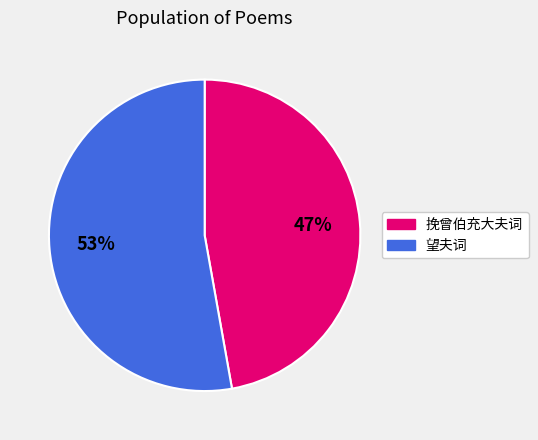

Is there a majority slice in this chart?

Yes